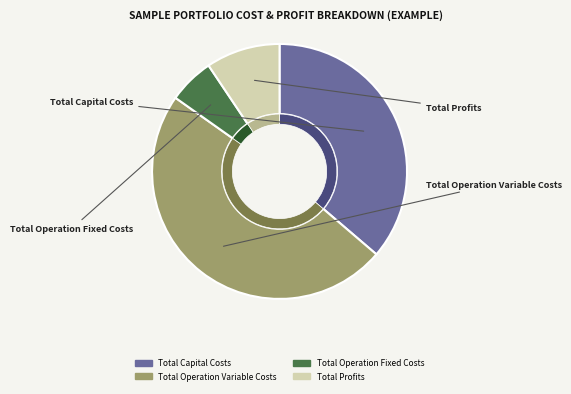

To the nearest percent, what is the difference between the largest and smallest slice percentages?

43%